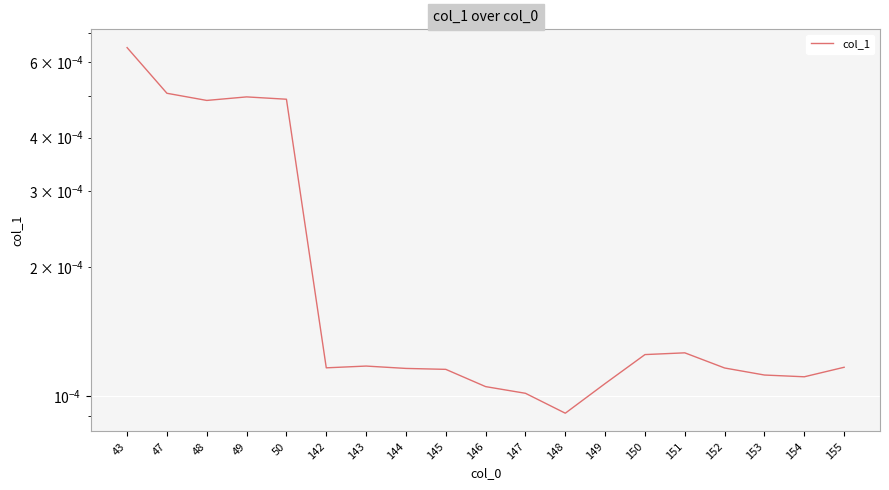

Is it true that the value at 151 is 0.0?

False